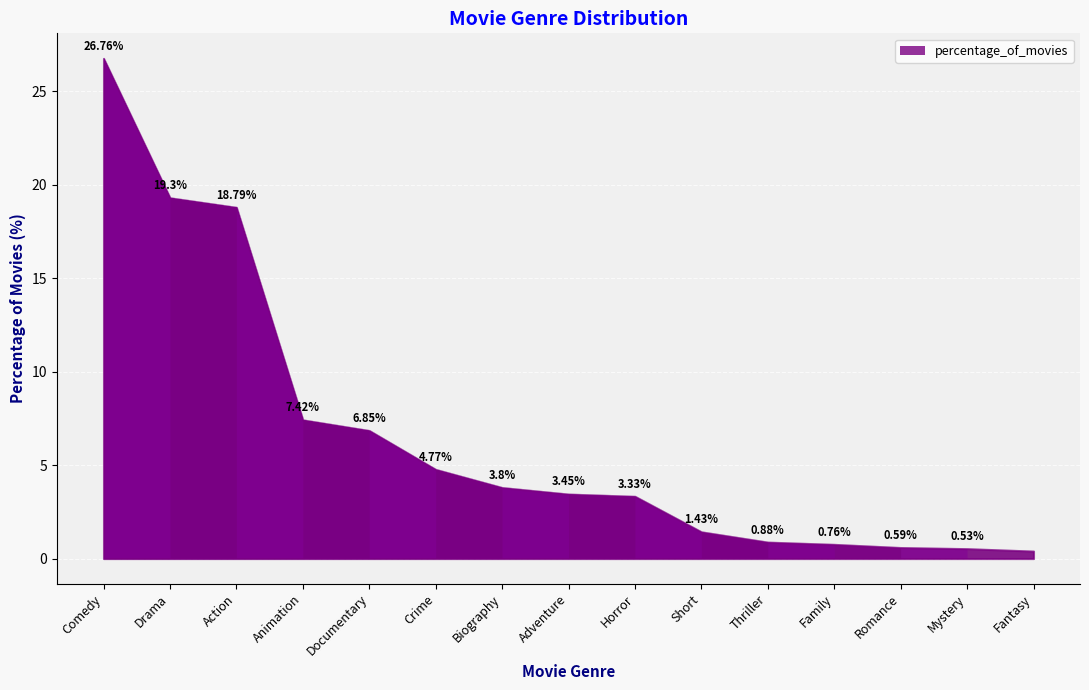

What is the value of the 1st point from the left?

26.8